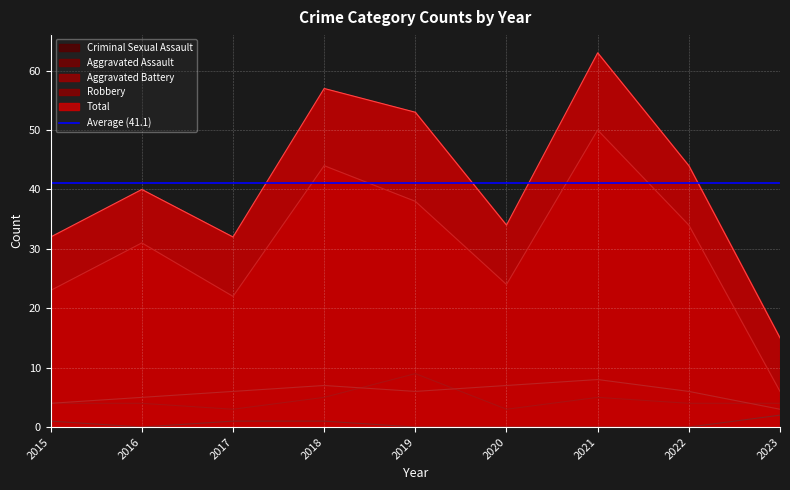

Where is the first local minimum for Robbery?

2017